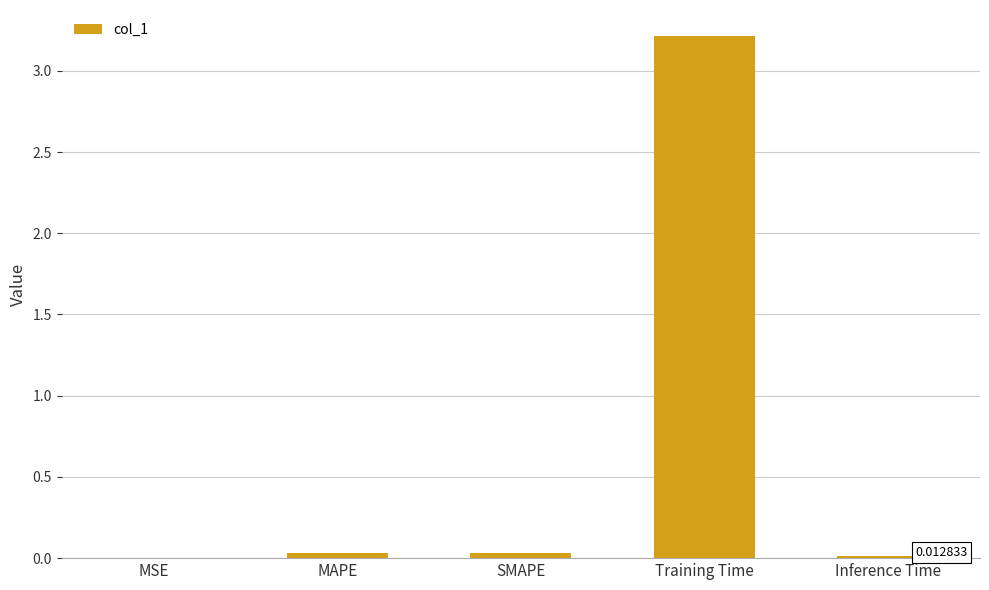

What is the sum of all values?

3.3